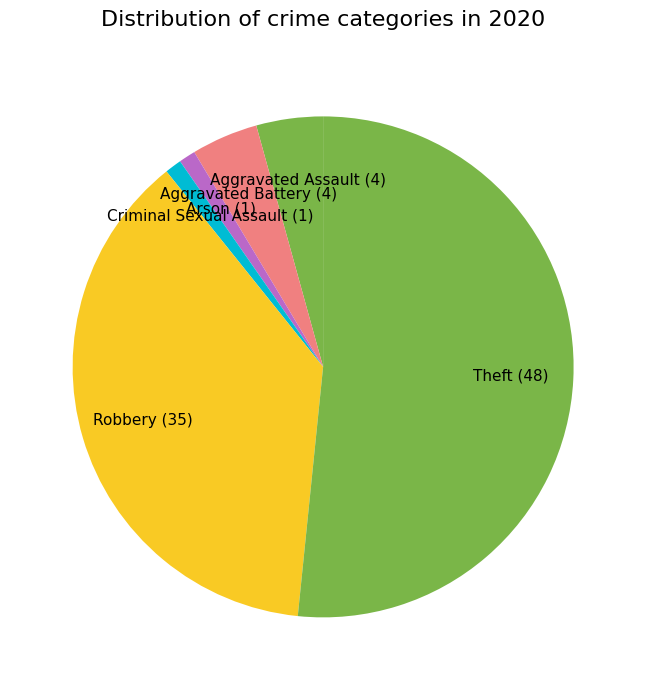

The Aggravated Battery (4) slice represents 10% of the pie. True or false?

False